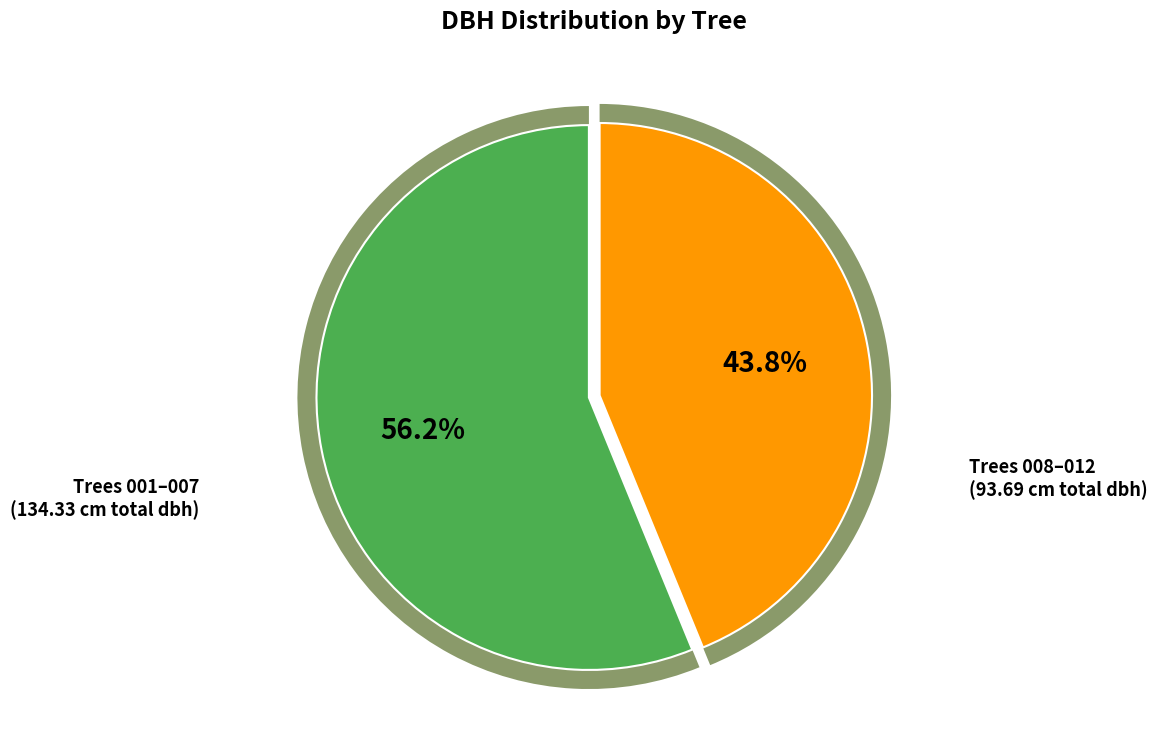

True or false: 490380004 accounts for 1% of the total.

False